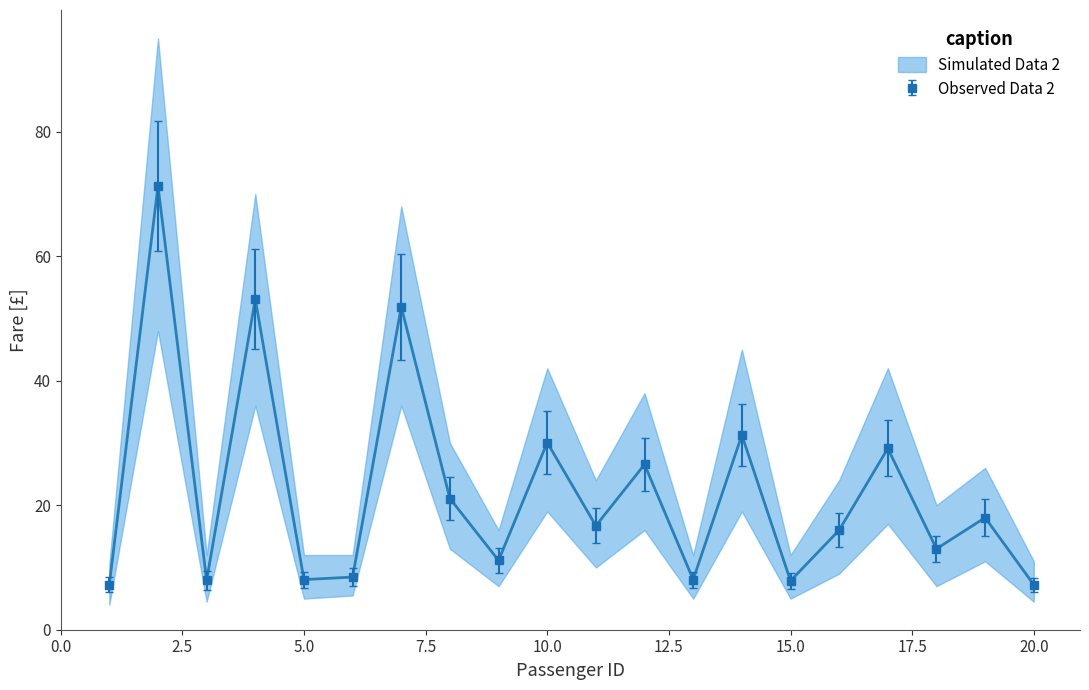

Is it true that Observed Data 2 equals 8.1 at 5.0?

True